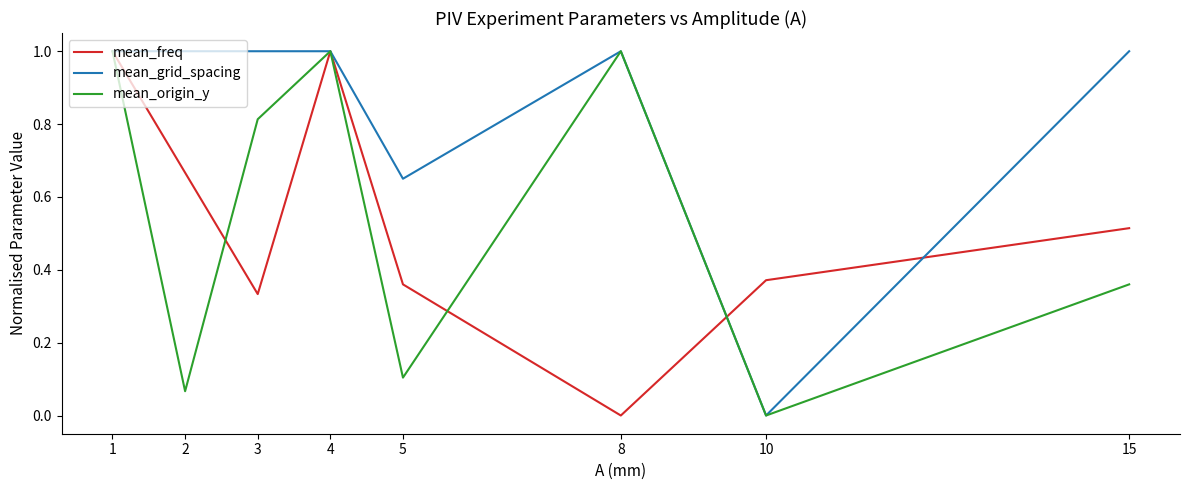

Is this an area chart (filled region under the line)?

No